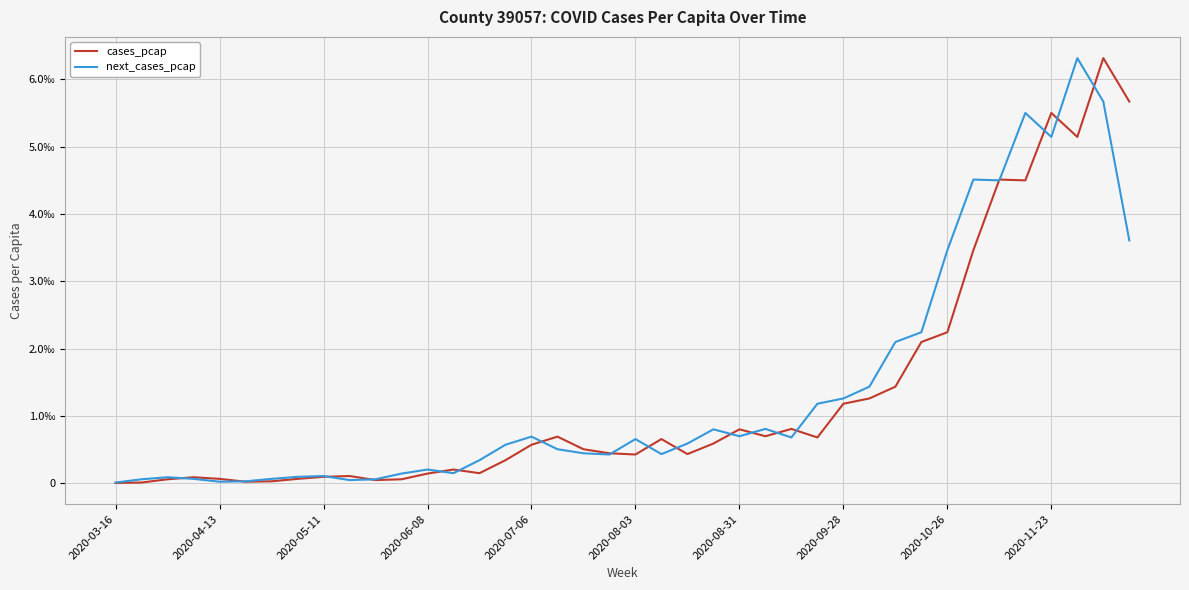

Where is next_cases_pcap nearest to the value 0?

2020-03-16